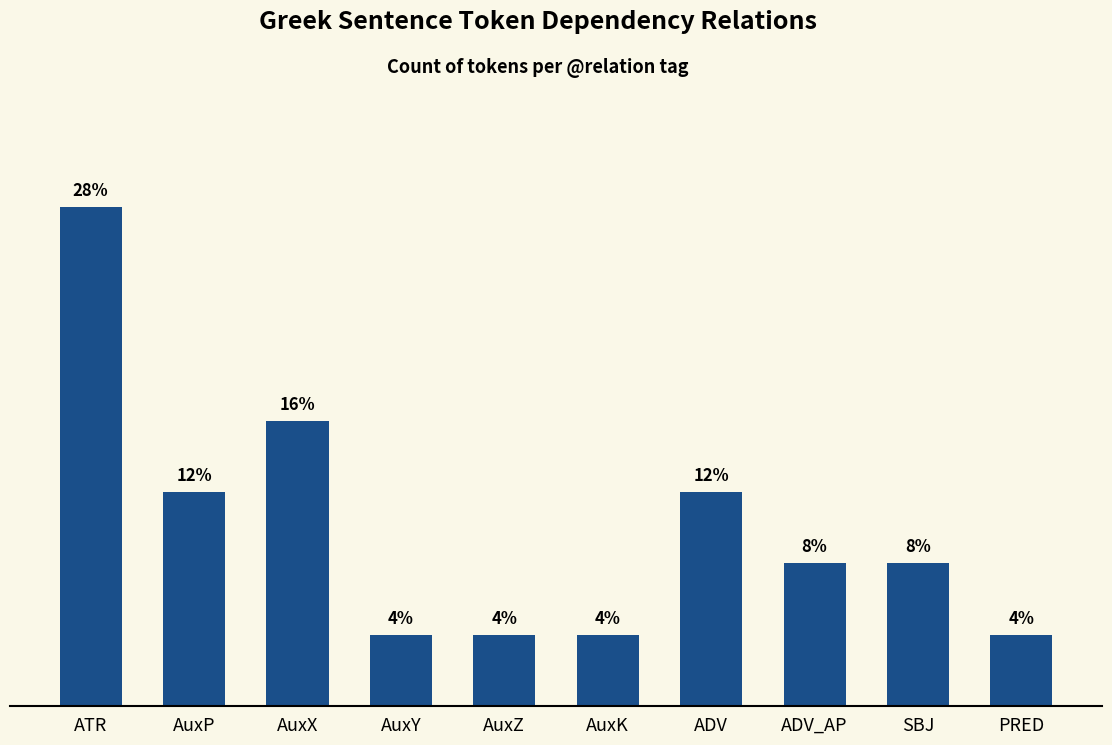

Does the chart contain any negative values?

No